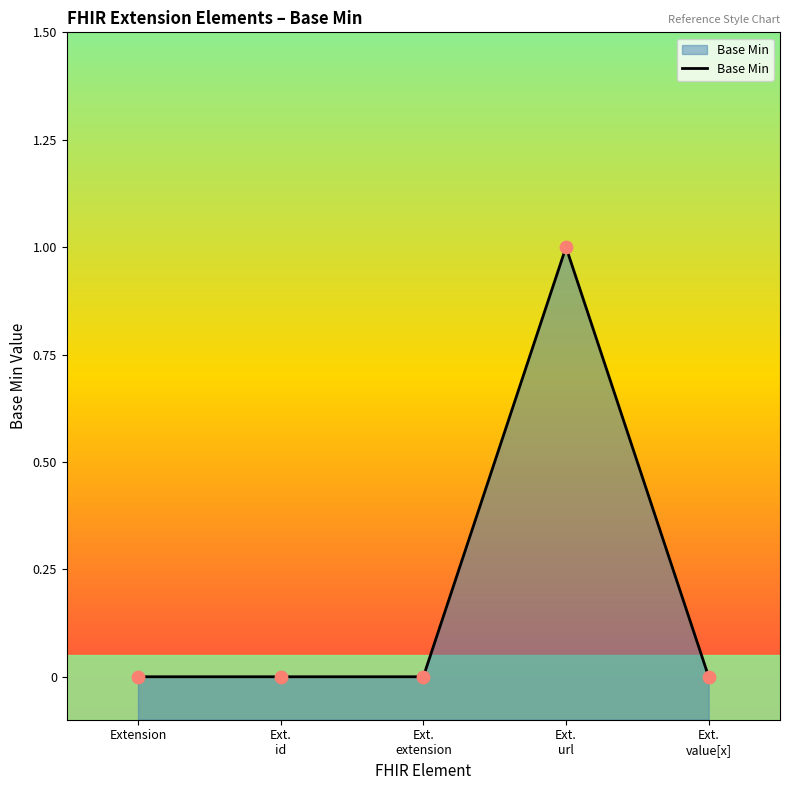

Which has a higher value, Ext.
extension or Extension?

Ext.
extension